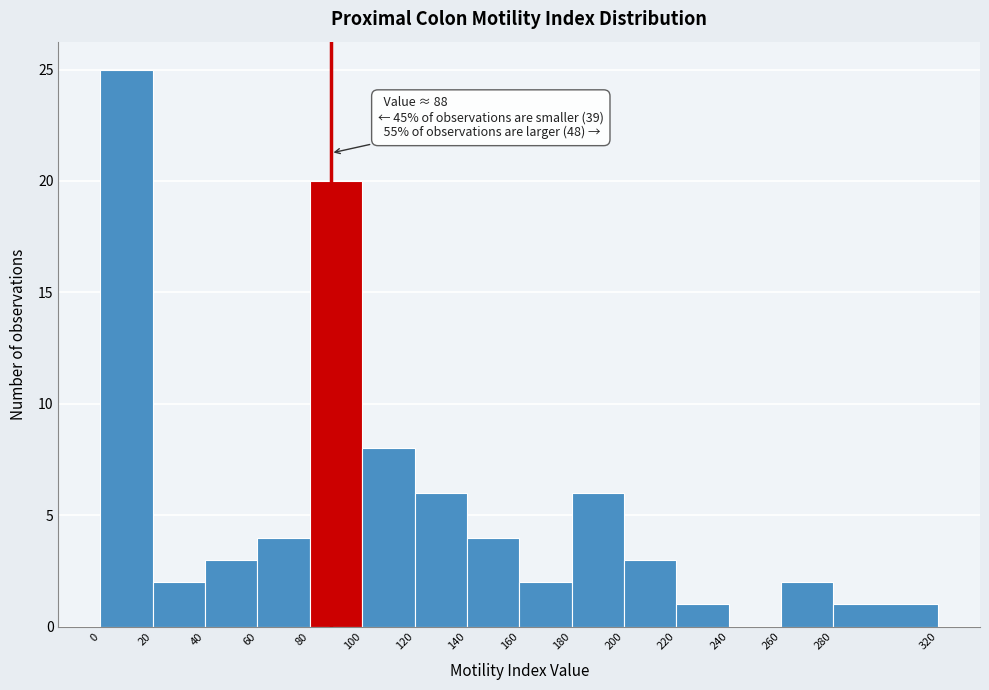

Over which range of the x-axis is the bar tallest?

0 to 20